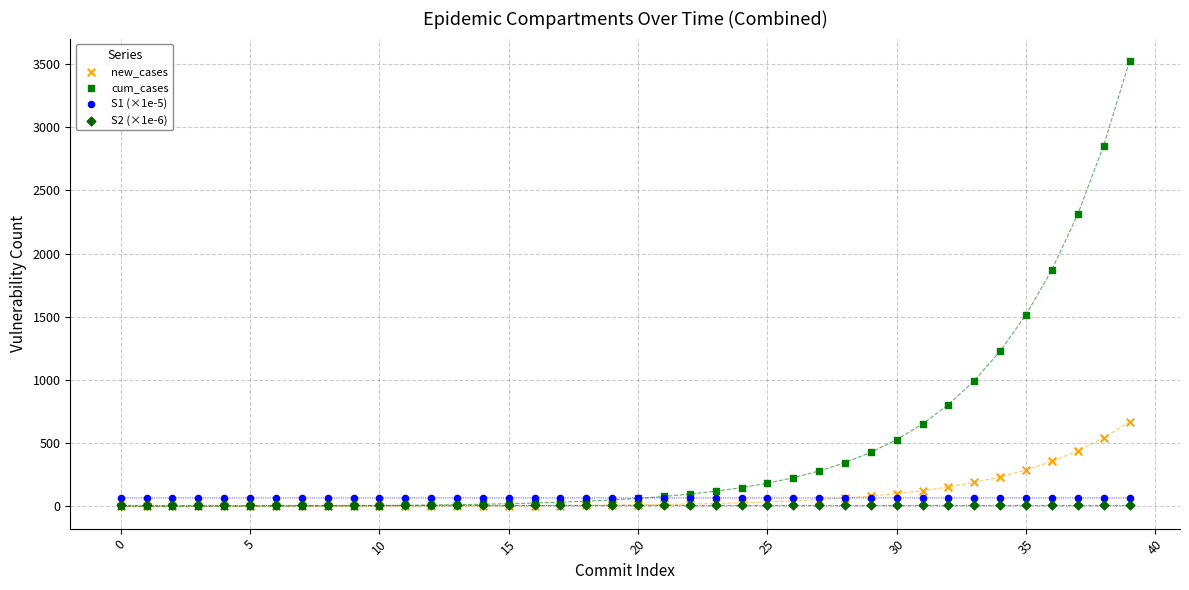

What are all the series names shown in the legend?

new_cases, cum_cases, S1 (×1e-5), S2 (×1e-6)